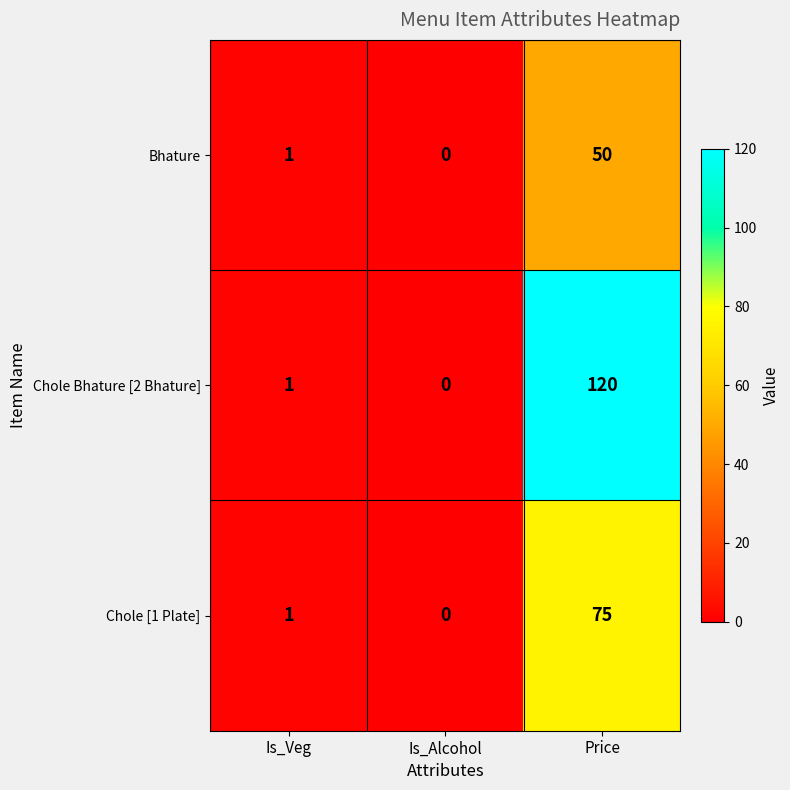

Where is Chole Bhature [2 Bhature] nearest to the value 60?

Is_Veg